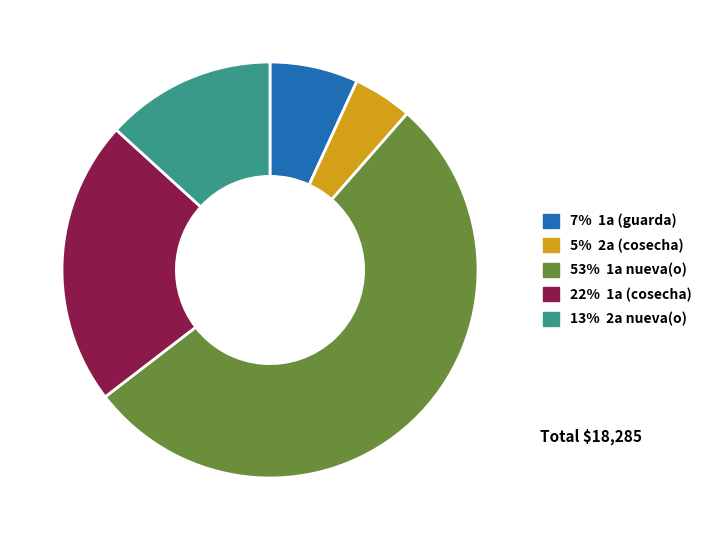

Does any single category account for the majority?

Yes